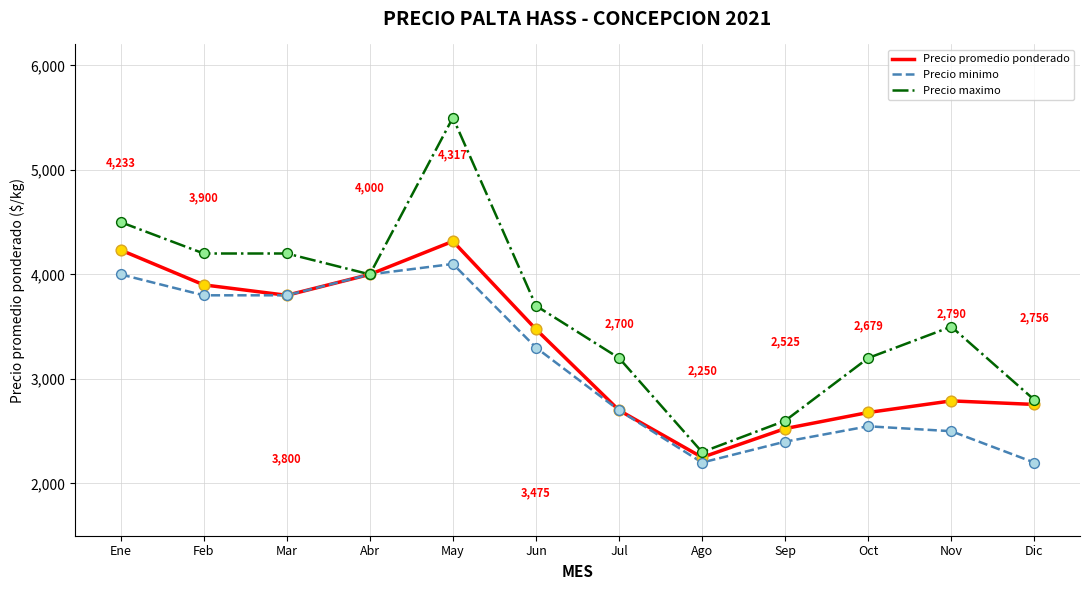

Is the value of Precio minimo at Nov greater than the value of Precio maximo at Feb?

No